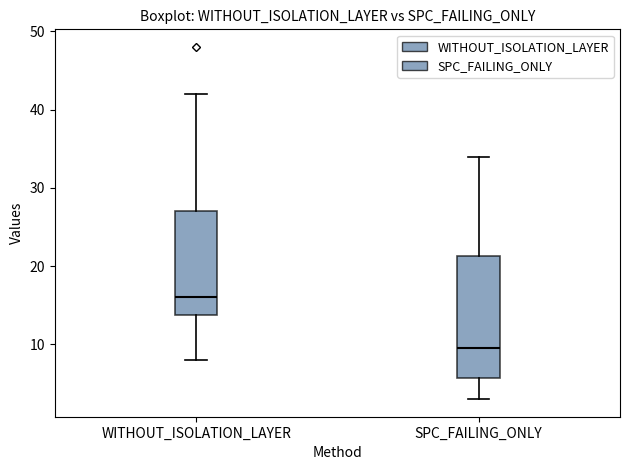

Which box's median line is the lowest?

SPC_FAILING_ONLY